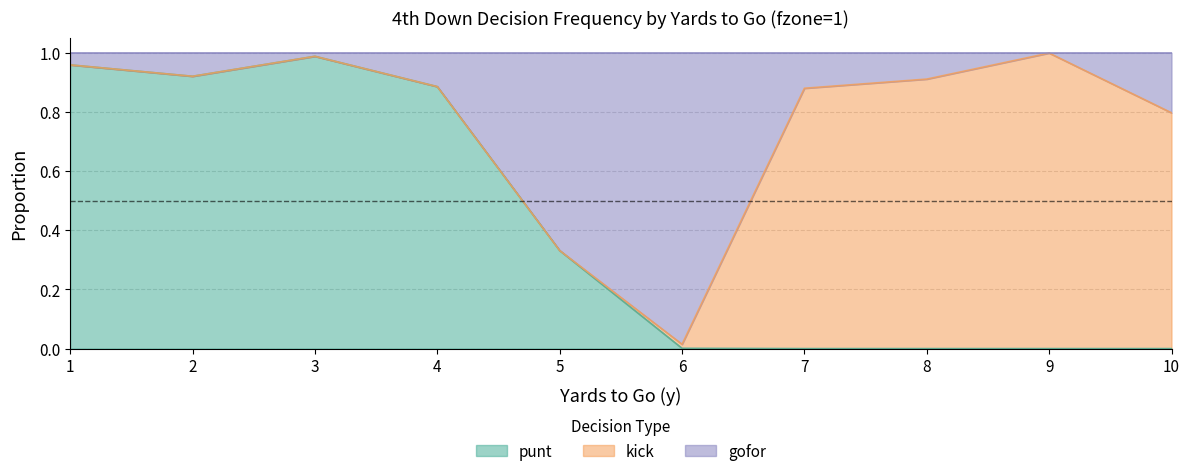

How many interior local valleys does the gofor series have?

2